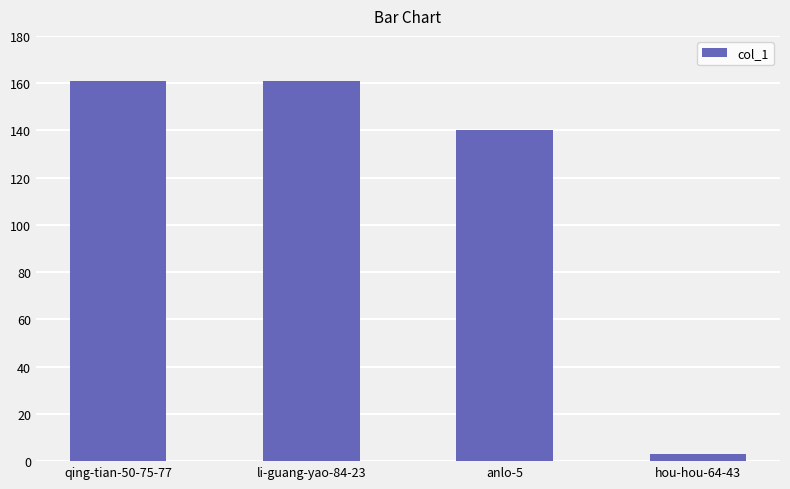

True or false: the data shows 51 at anlo-5.

False